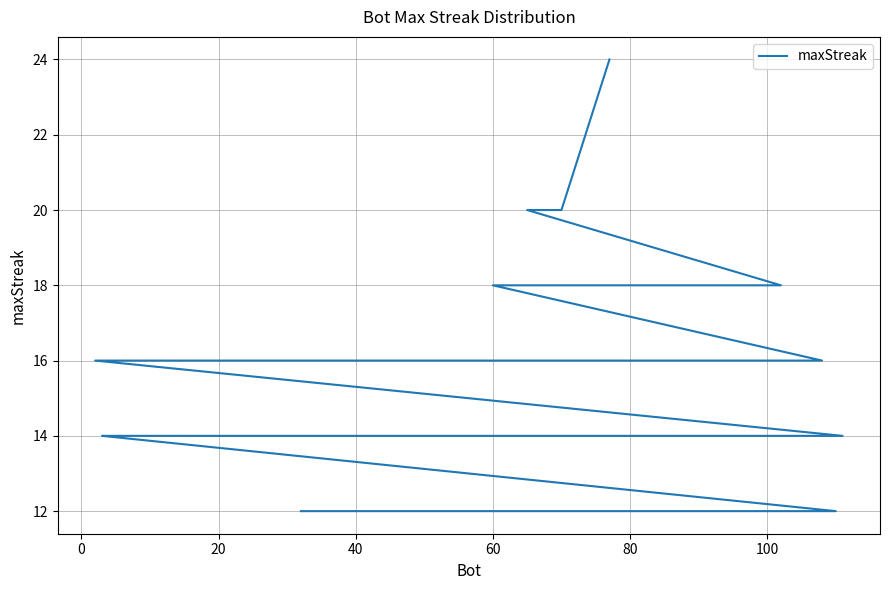

How many data points does each series have?

40